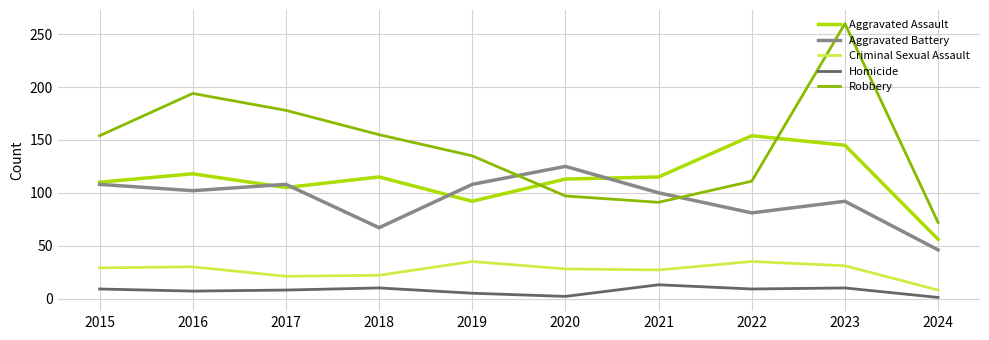

In Homicide, how many points are lower than both neighbors (excluding endpoints)?

3